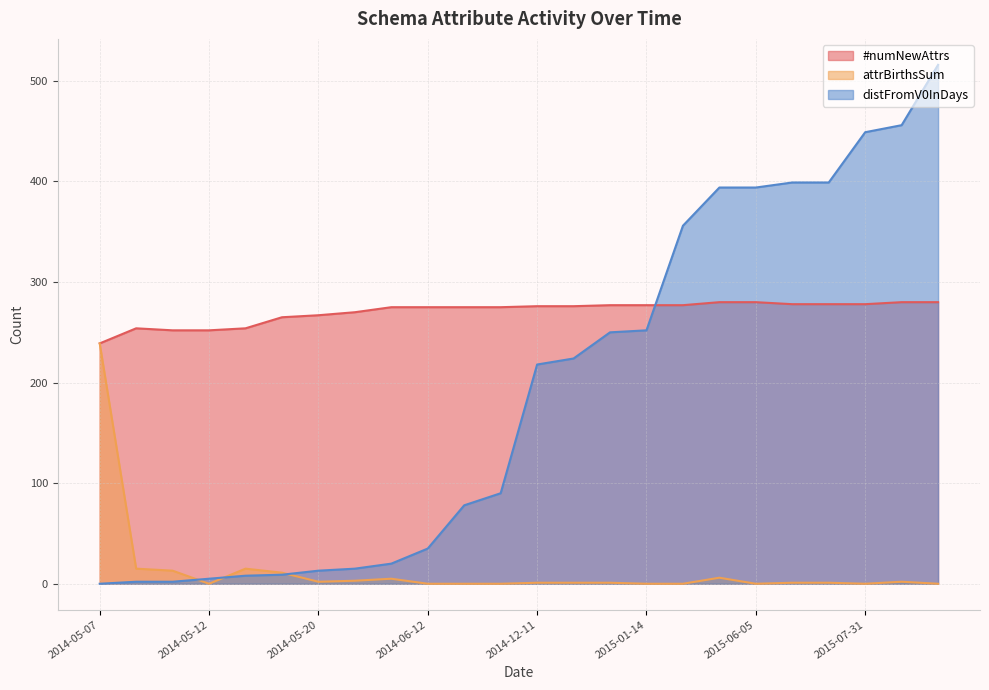

The value of distFromV0InDays at 2015-06-05 is 394. True or false?

True